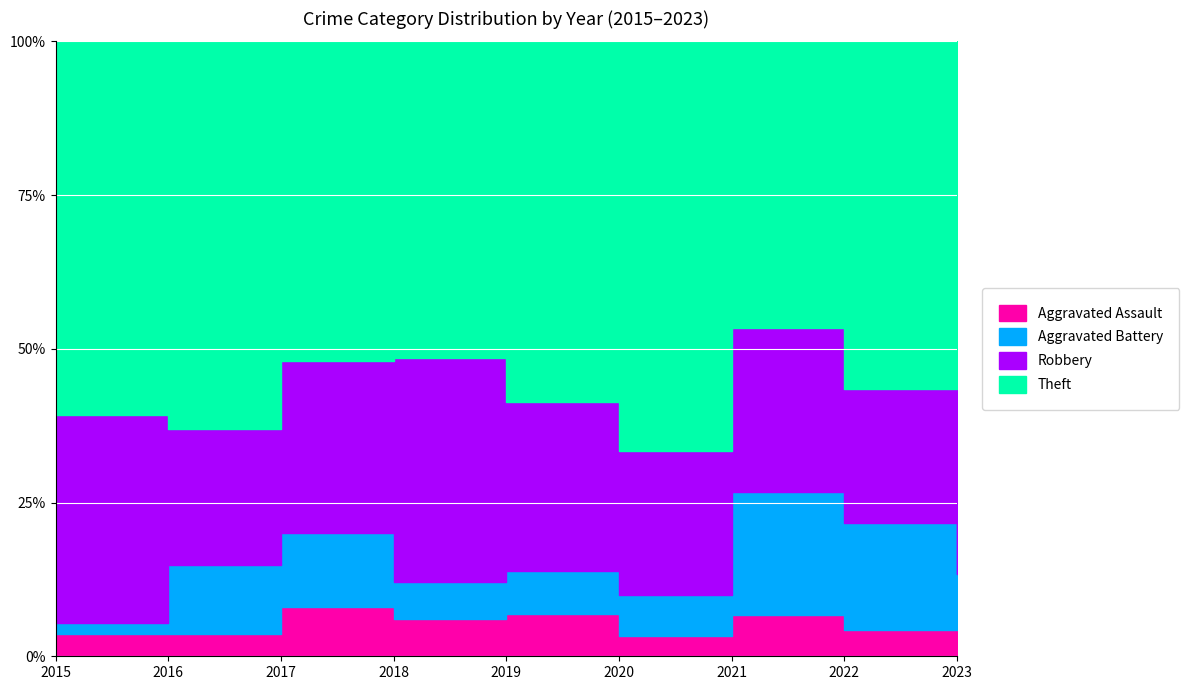

Which series has the widest spread of values?

Theft